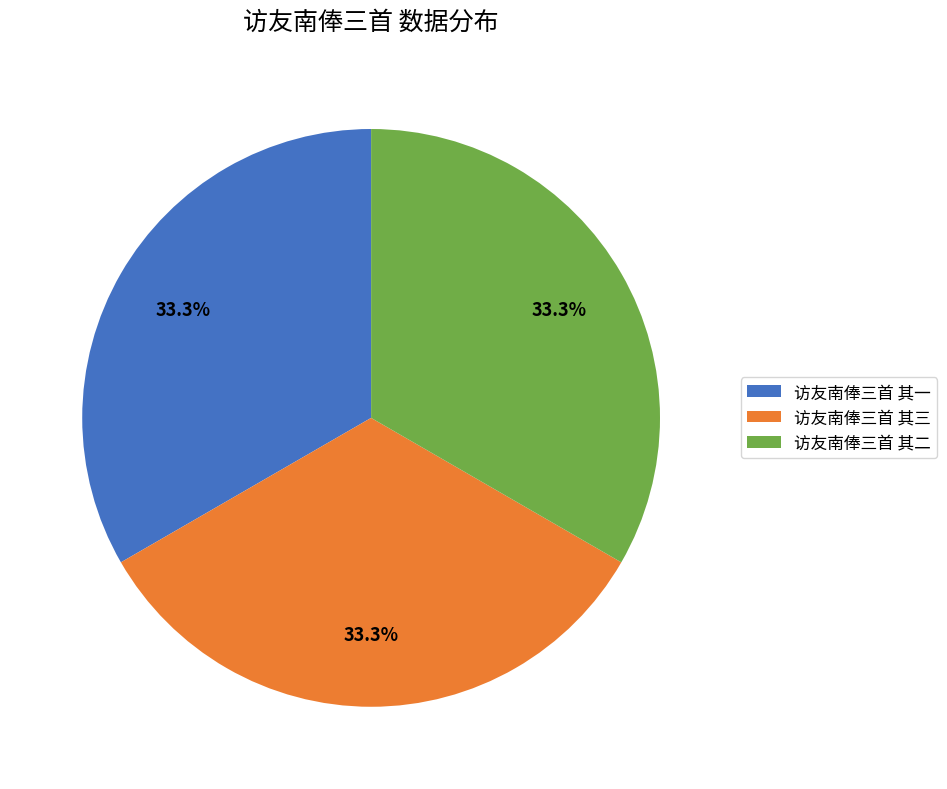

How many slices are in this pie chart?

3